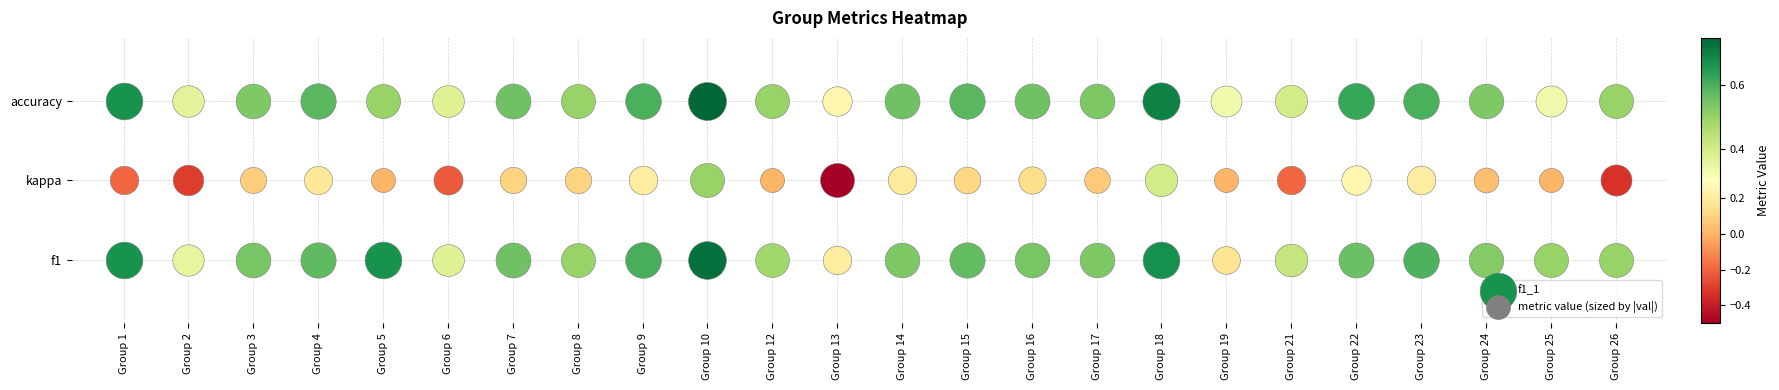

At which label is 4 closest to 0?

kappa